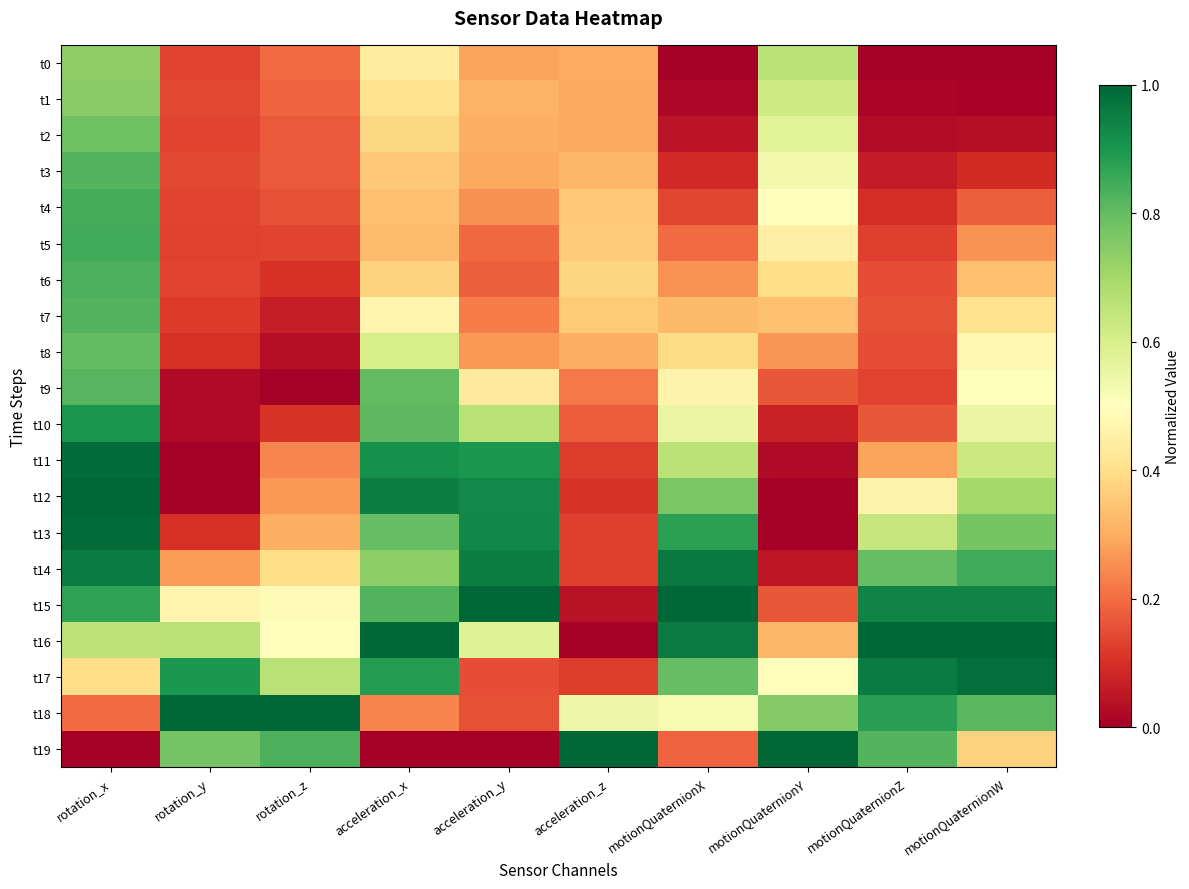

Rank the series by their maximum value, from lowest to highest.

t0, t1, t2, t8, t9, t3, t7, t6, t4, t5, t10, t14, t17, t11, t13, t12, t15, t16, t18, t19